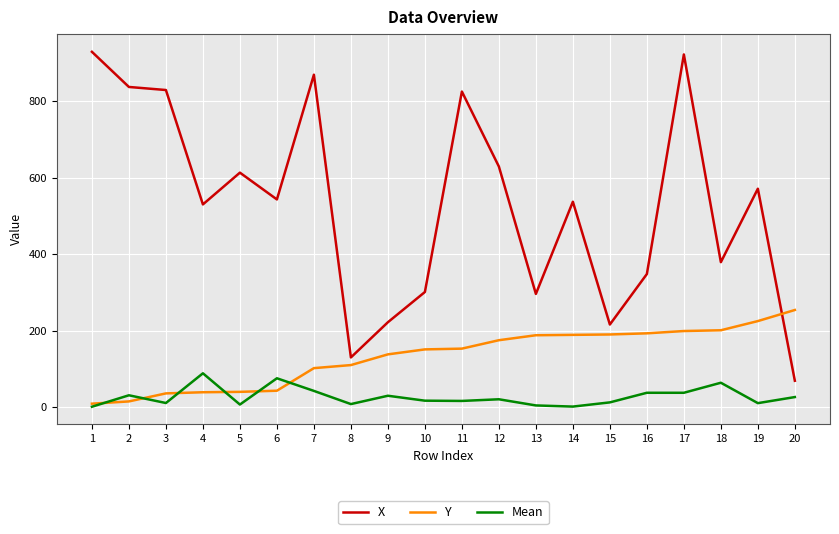

At which category is the sum across all series the highest?

17